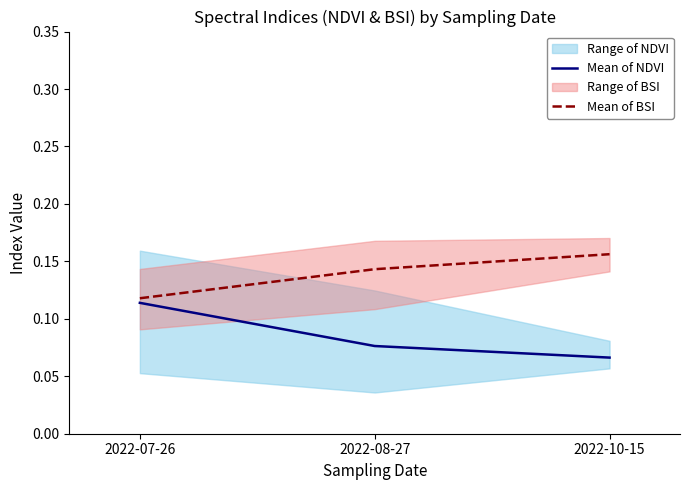

Rank the categories by Mean of NDVI value from highest to lowest.

2022-07-26, 2022-08-27, 2022-10-15